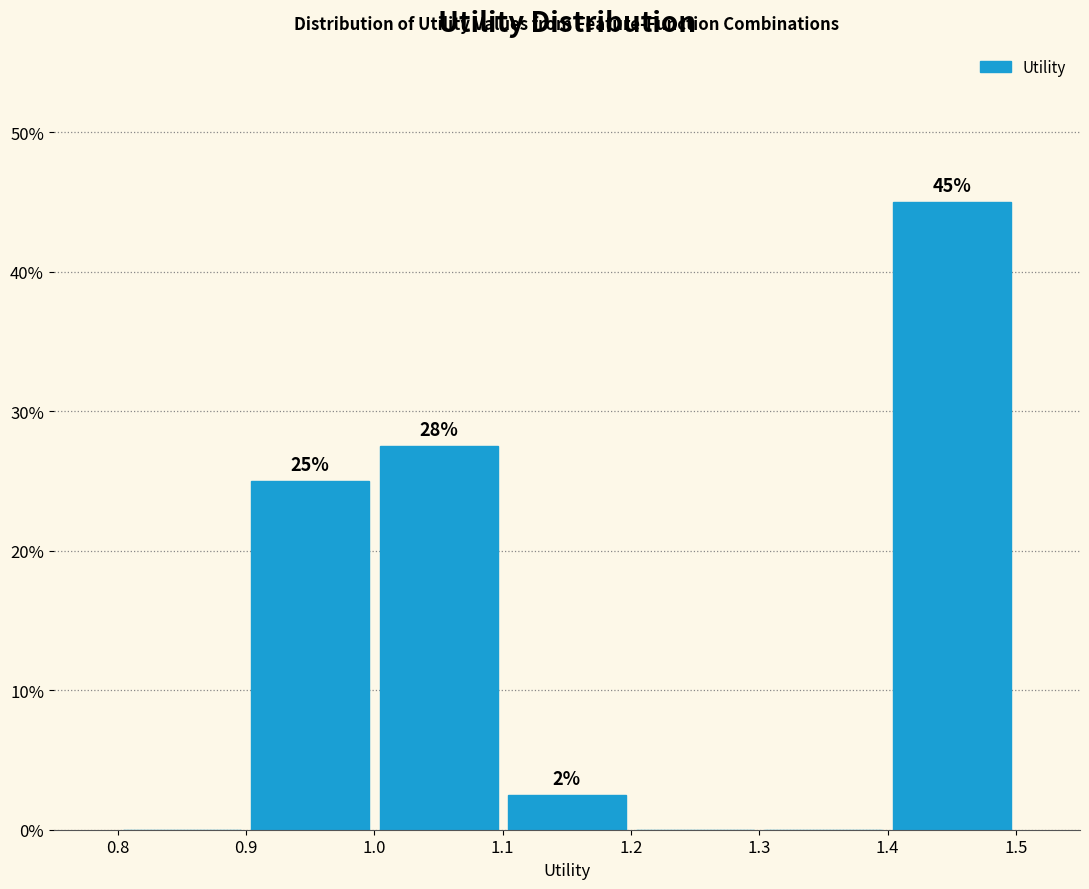

Over which range of the x-axis is the bar tallest?

1.4 to 1.5